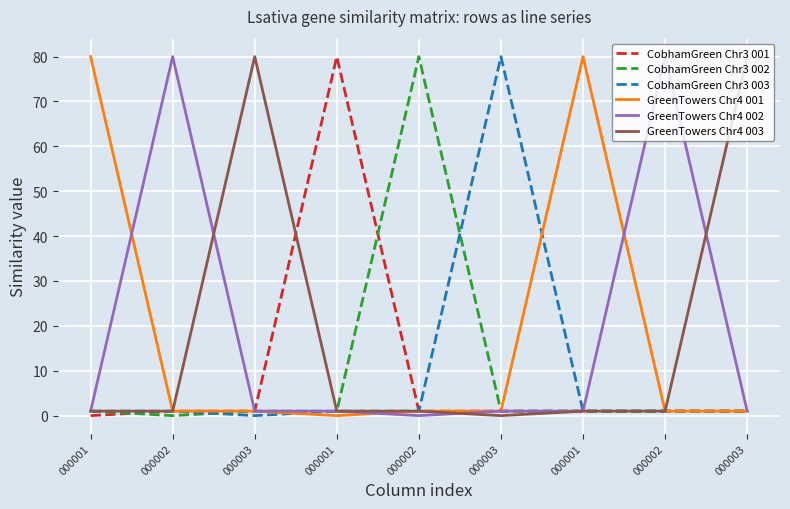

How many lines are shown in the chart?

6